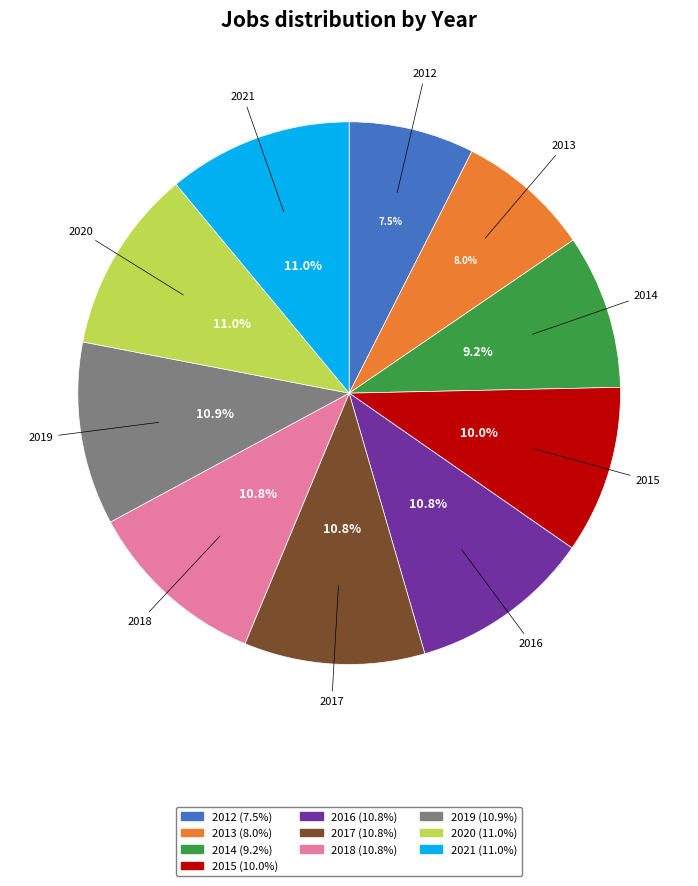

To the nearest percent, what percentage of the pie is 2020?

11%